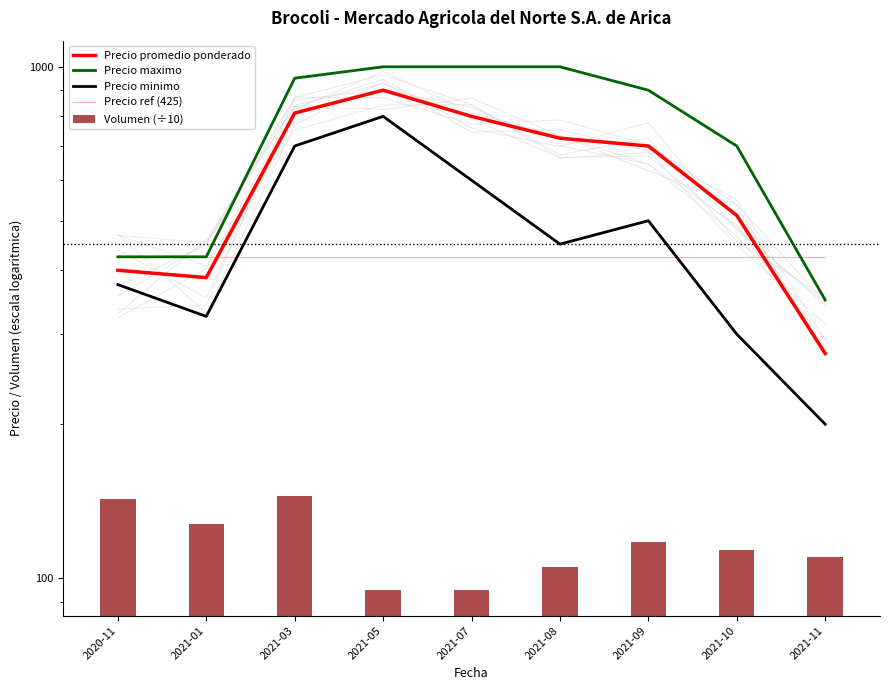

List the series in order of their peak value, highest first.

Precio maximo, Precio promedio ponderado, Precio minimo, Precio ref (425), Volumen (÷10)